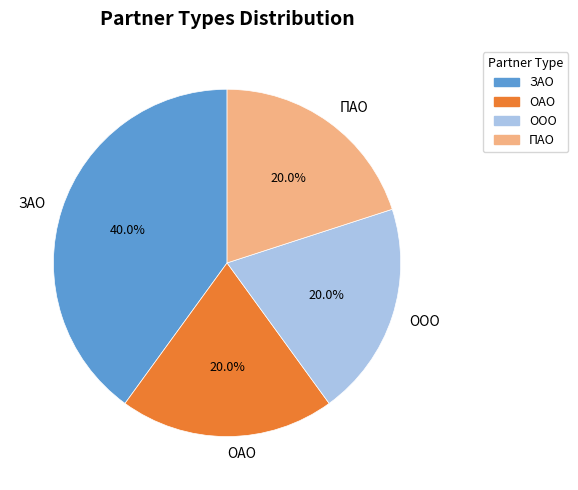

Combined, what portion of the pie is ПАО and ООО?

40.0%